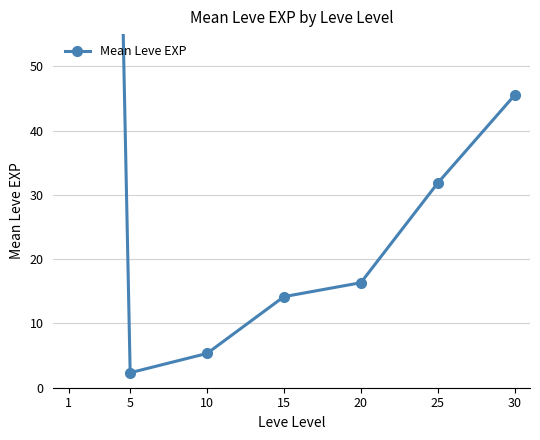

Reading left to right, transcribe all the data shown in this chart.

1=468.5	5=2.3	10=5.3	15=14.2	20=16.3	25=31.8	30=45.5